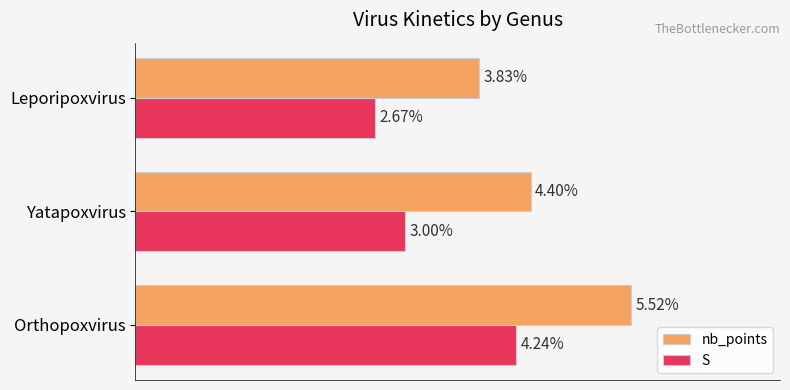

Which series changed the most between Yatapoxvirus and Leporipoxvirus?

nb_points